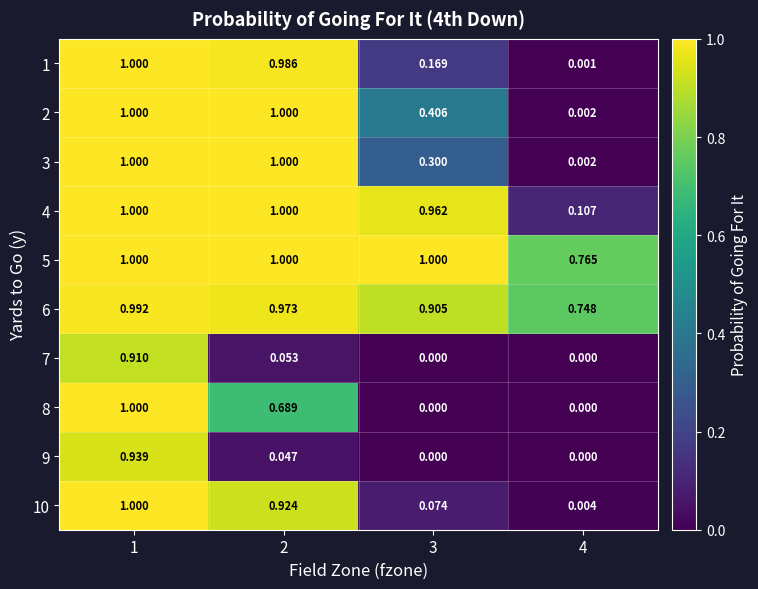

Is the value of 2 at 3 greater than the value of 10 at 4?

Yes